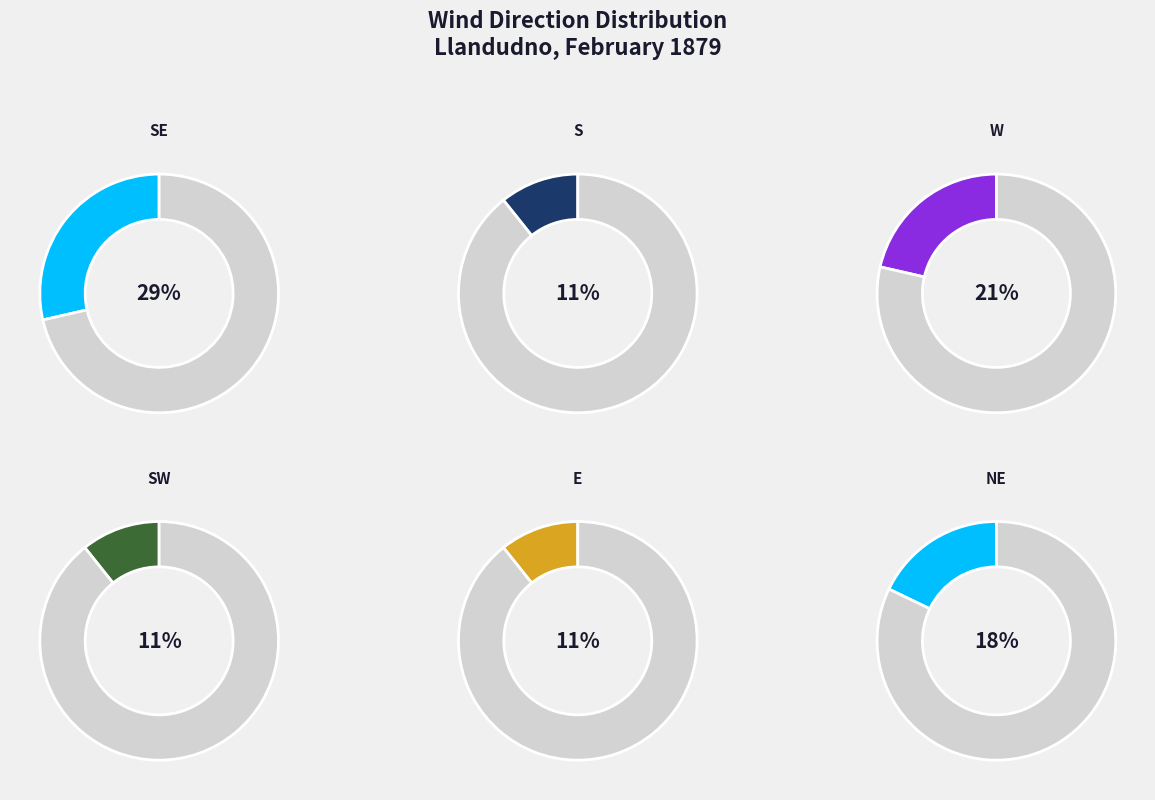

Combined, do 20 and 25 account for over 50%?

No